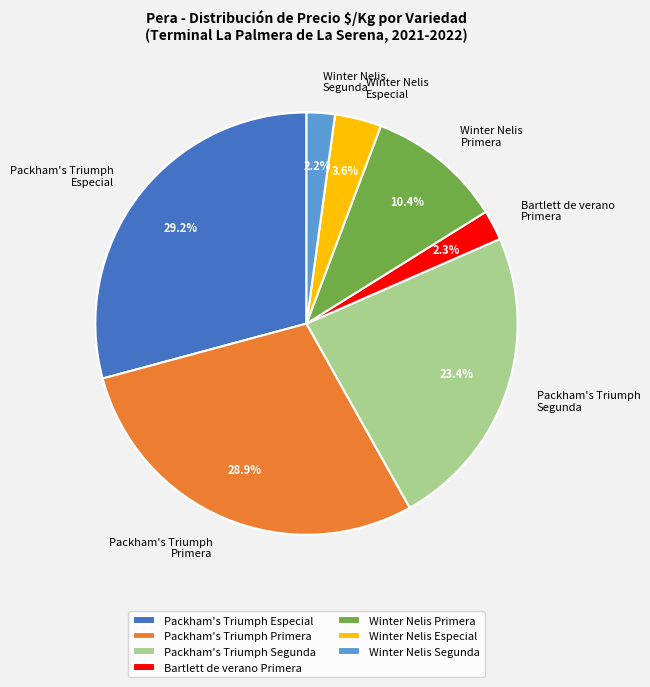

To the nearest percent, what is the average slice percentage?

14%